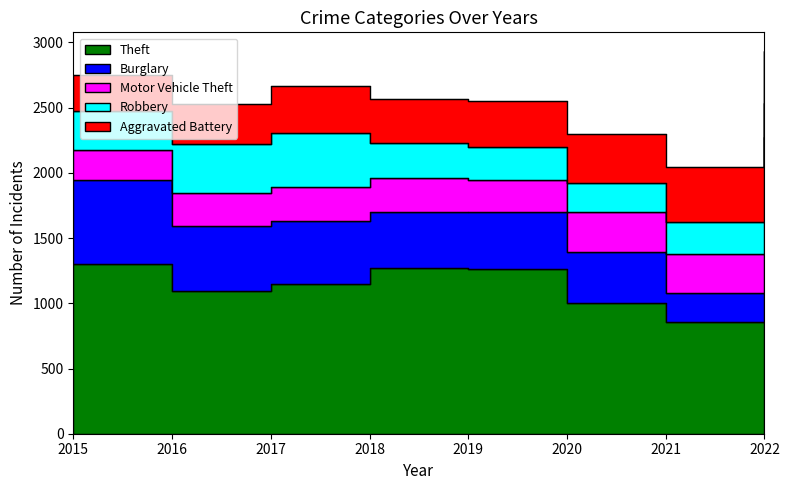

What are all the series names shown in the legend?

Theft, Burglary, Motor Vehicle Theft, Robbery, Aggravated Battery